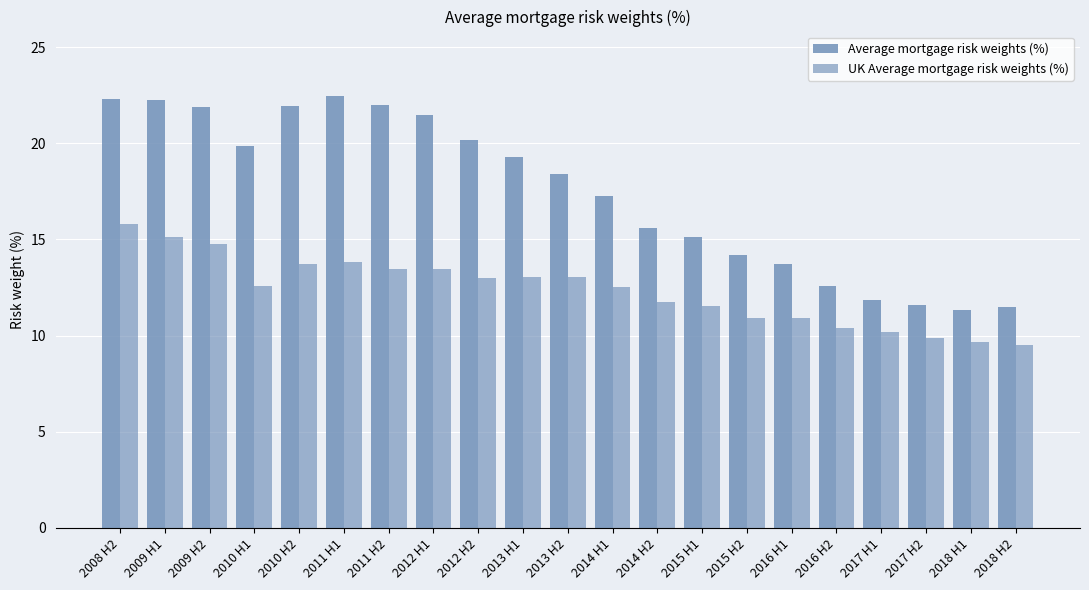

How many data points in Average mortgage risk weights (%) are less than 18?

10